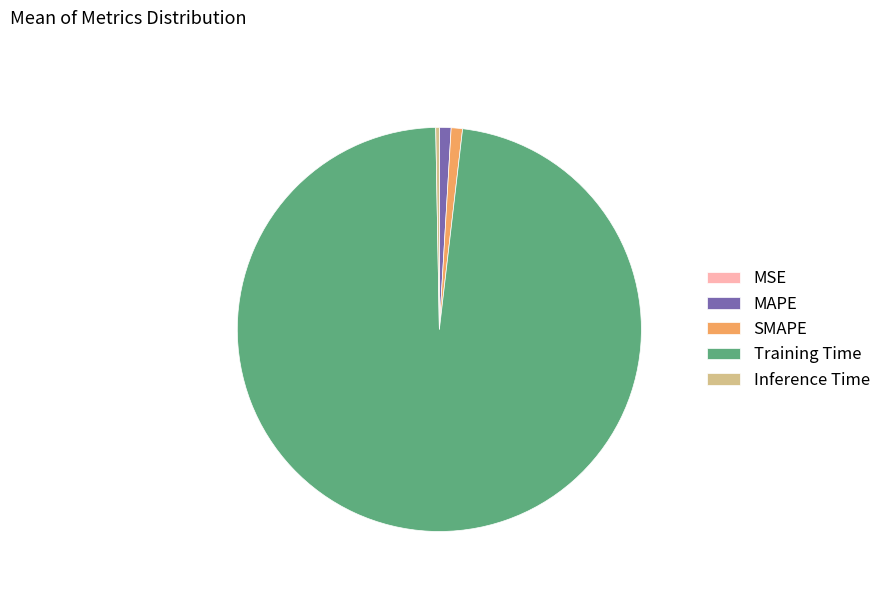

Do MAPE and Inference Time together represent more than half of the pie?

No